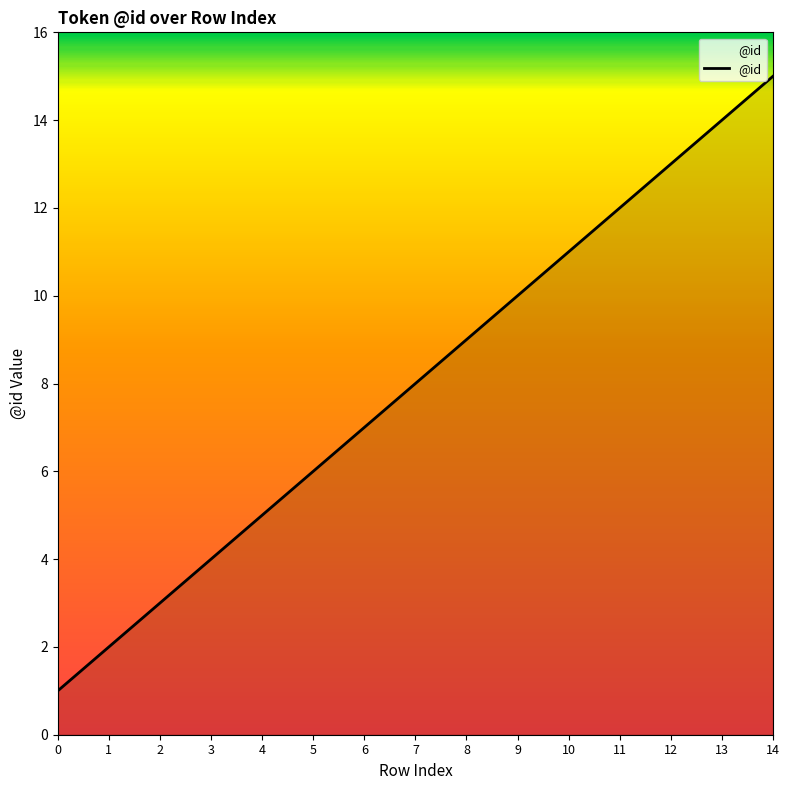

What is the change in value from 7 to 12?

+5